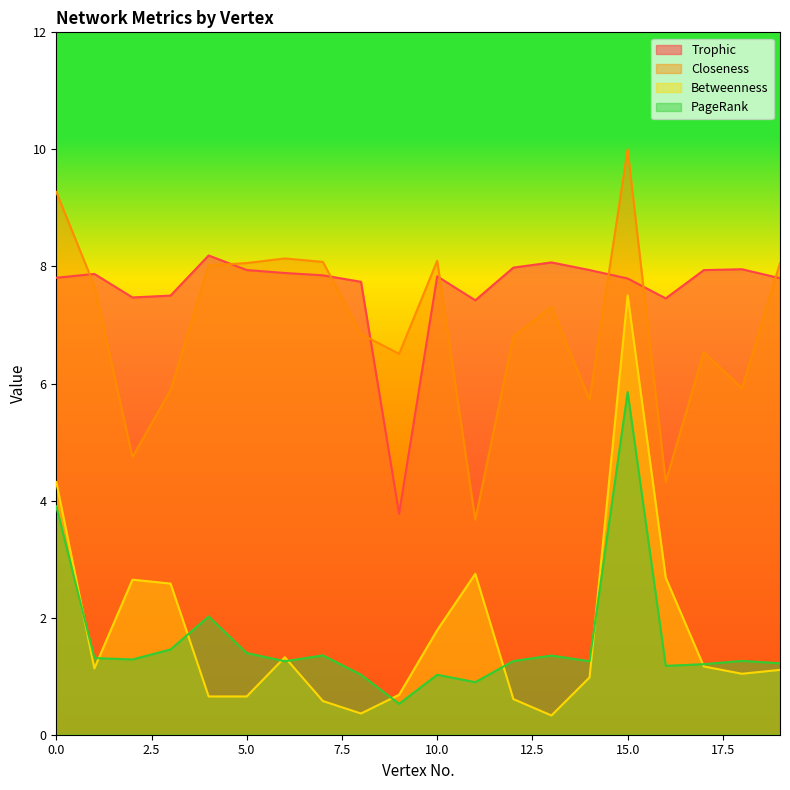

What is the difference between the Trophic values at 12 and 7?

0.1